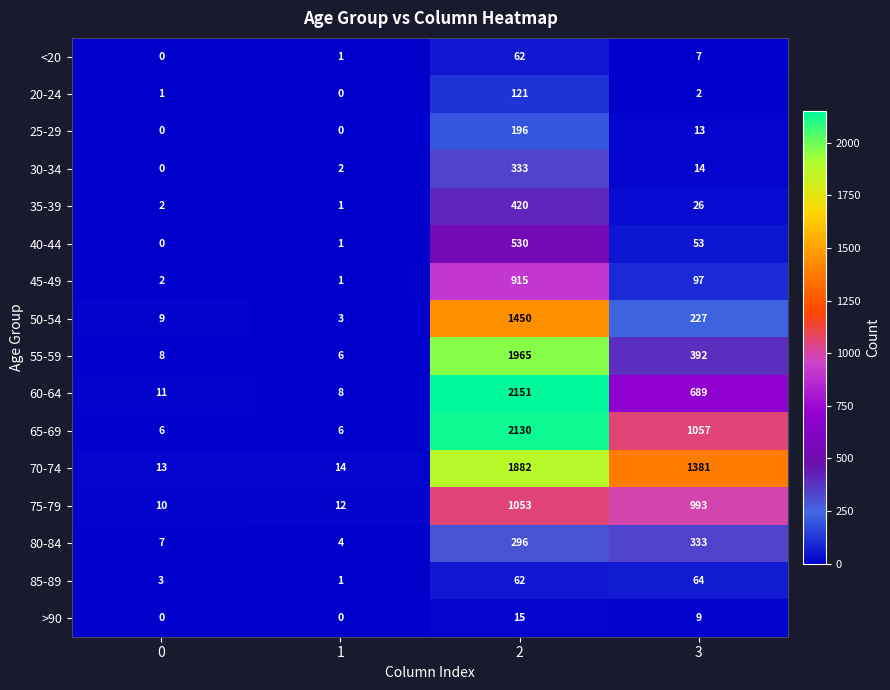

At how many categories does at least one series exceed 1547?

1